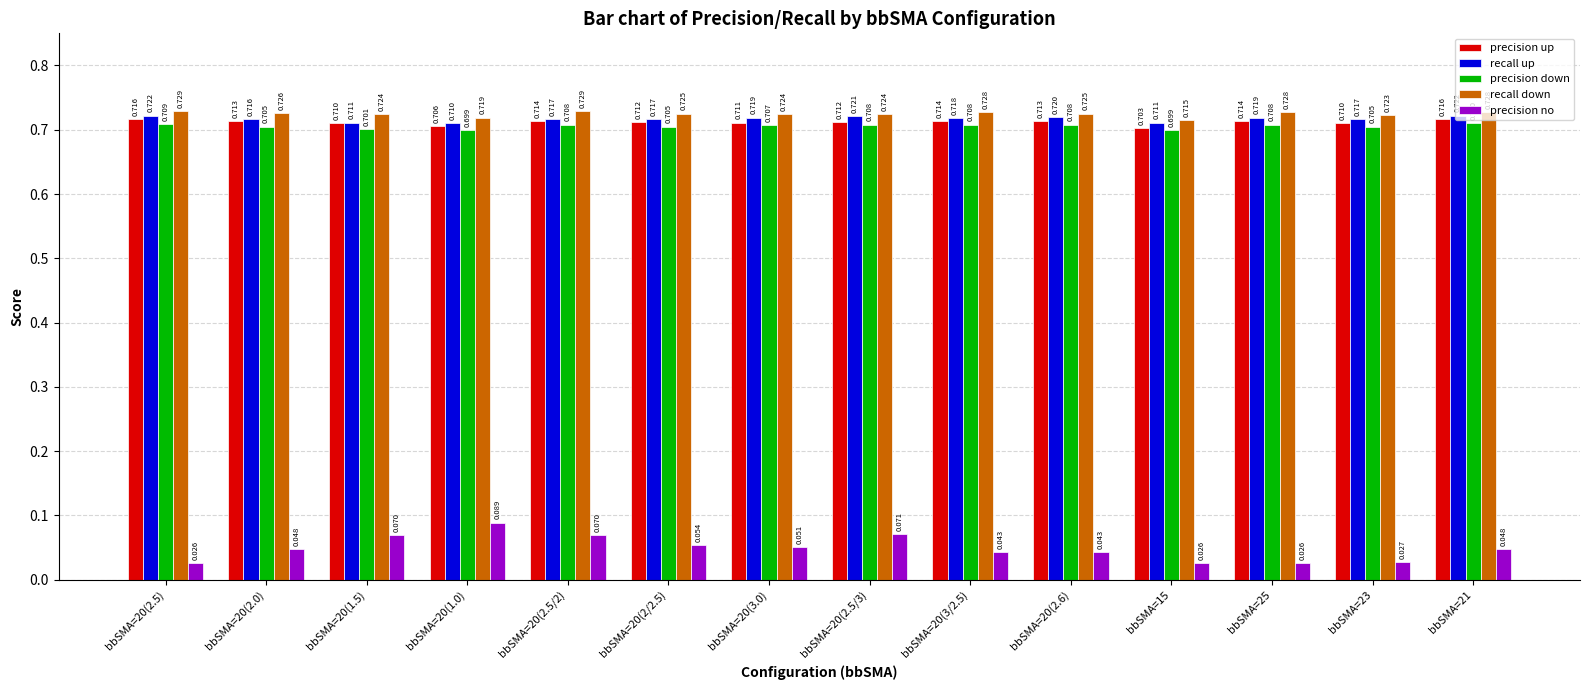

Between bbSMA=20(2.5) and bbSMA=25, which series saw the biggest shift?

recall up